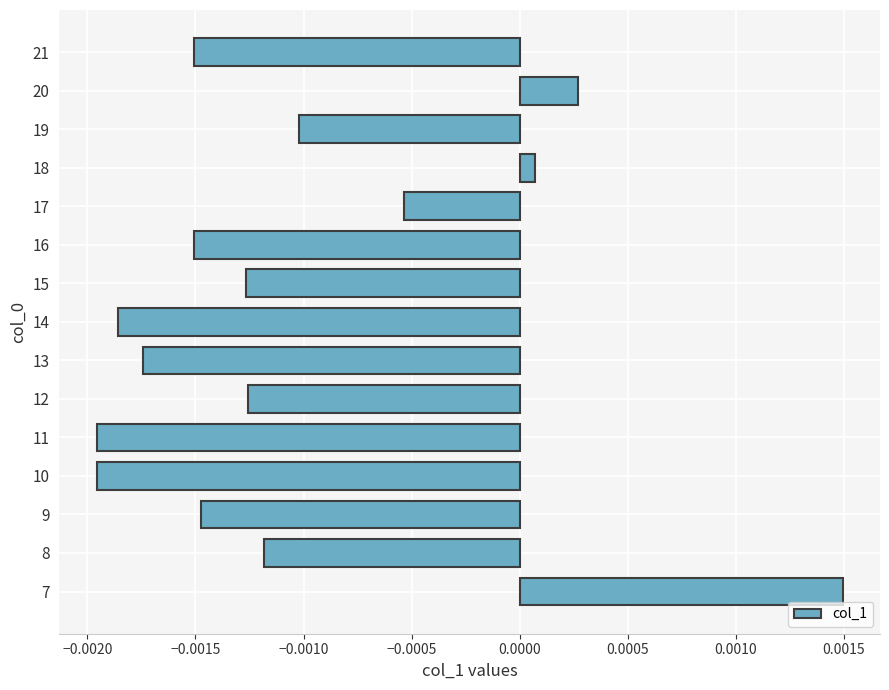

At which label is the value closest to 0?

18